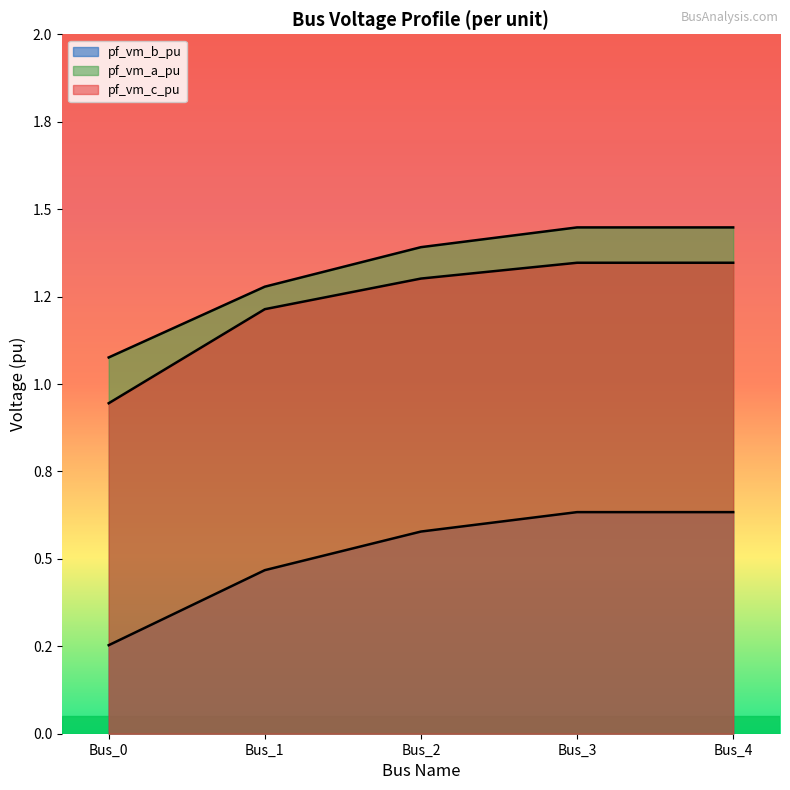

What are all the series names shown in the legend?

pf_vm_b_pu, pf_vm_a_pu, pf_vm_c_pu